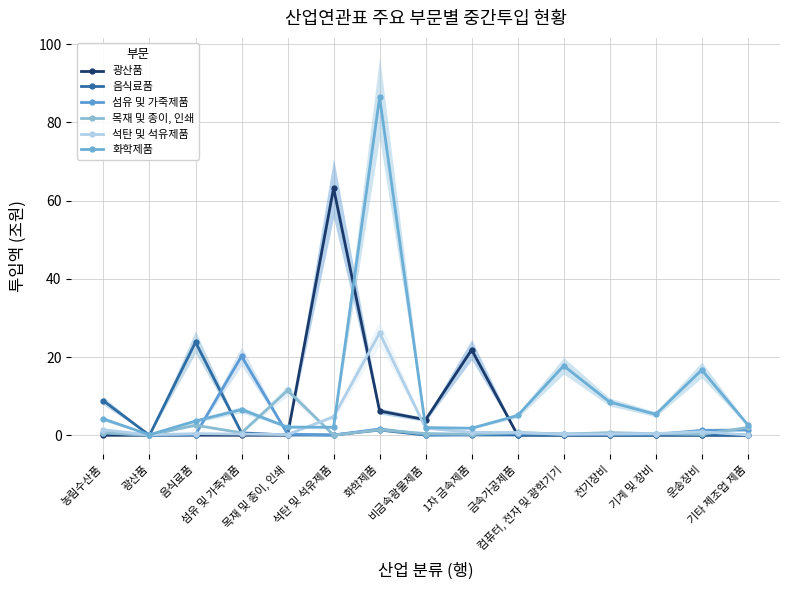

Rank the categories by 화학제품 value from highest to lowest.

화학제품, 컴퓨터, 전자 및 광학기기, 운송장비, 전기장비, 섬유 및 가죽제품, 기계 및 장비, 금속가공제품, 농림수산품, 음식료품, 기타 제조업 제품, 목재 및 종이, 인쇄, 석탄 및 석유제품, 비금속광물제품, 1차 금속제품, 광산품